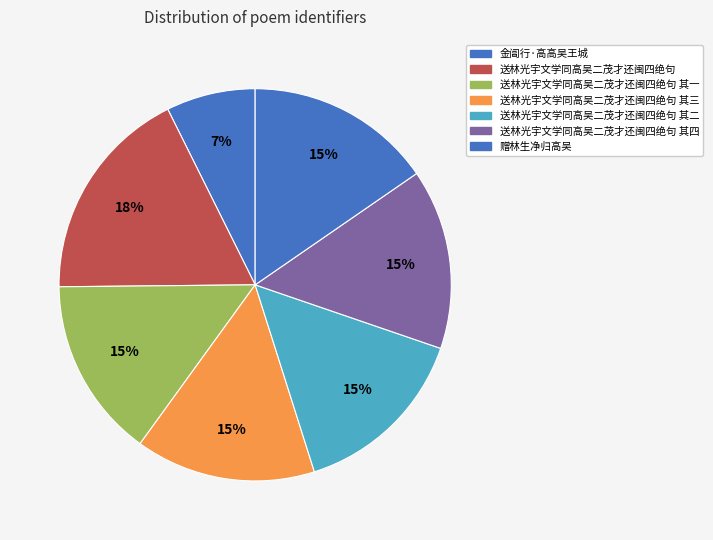

To the nearest percent, what is the average slice percentage?

14%